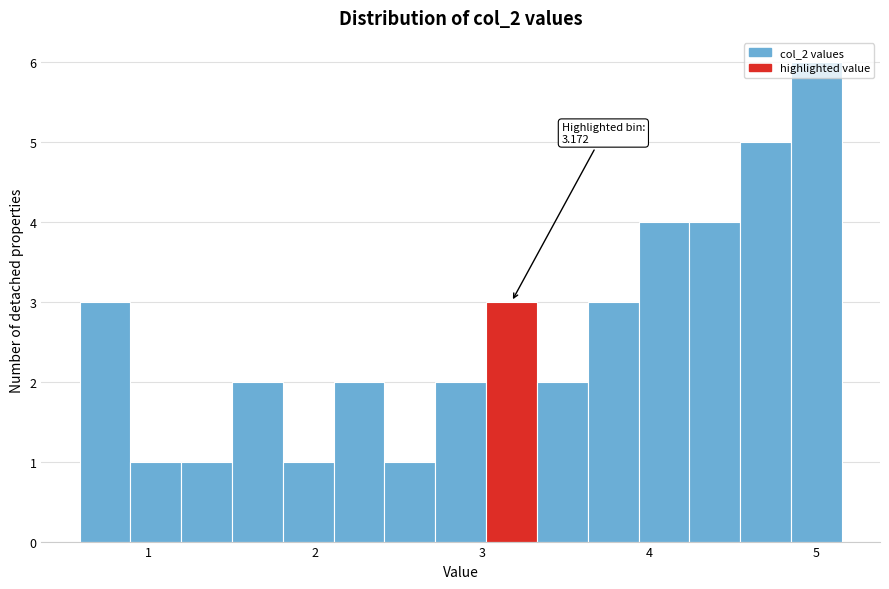

Read against the x-axis, roughly where is the centre of the tallest bar?

5.0